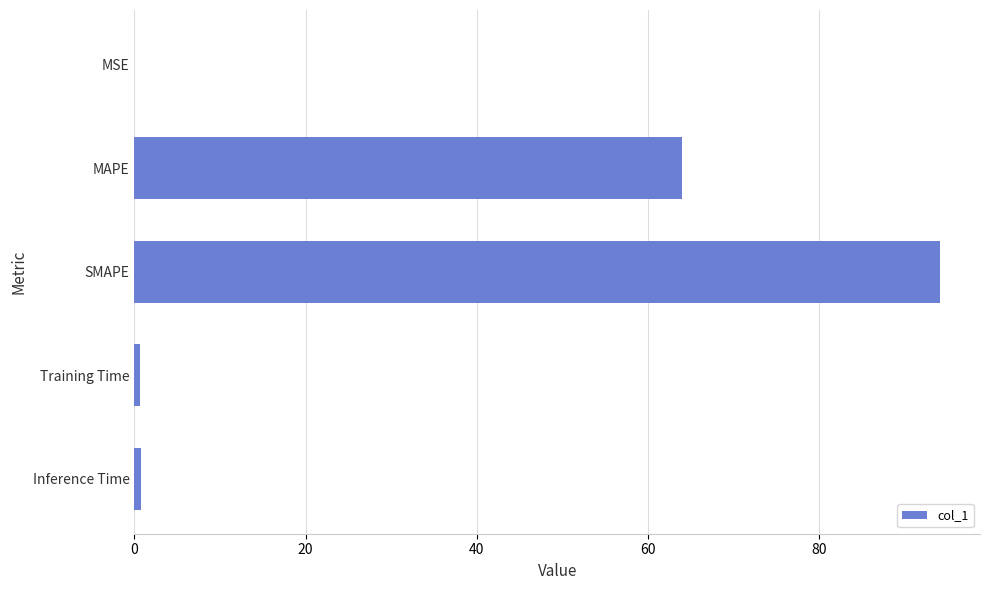

Read the value at SMAPE.

94.1